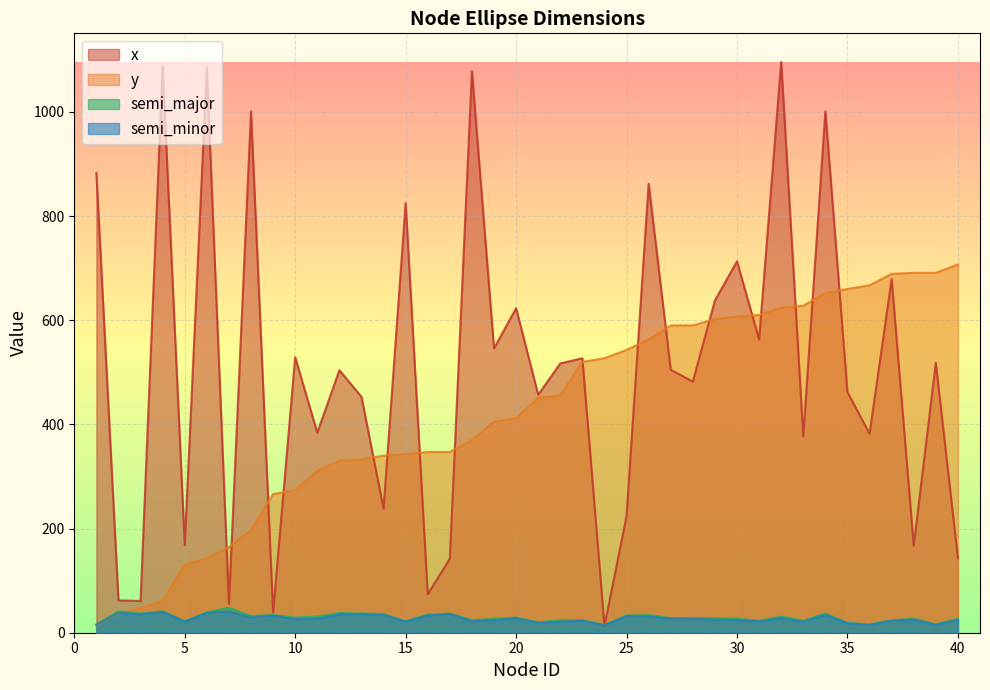

What is the greatest value displayed?

1096